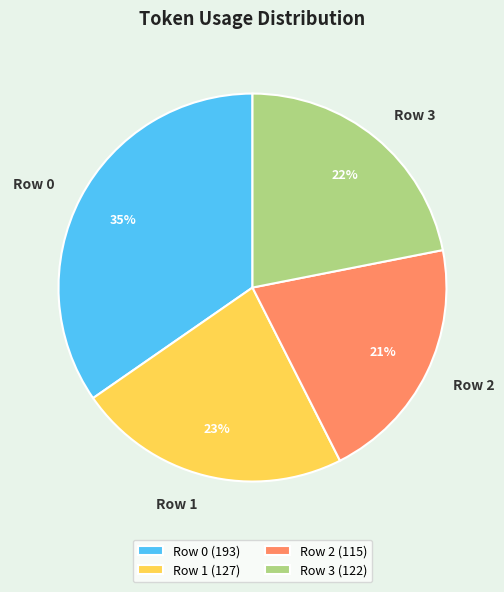

How many slices are in this pie chart?

4